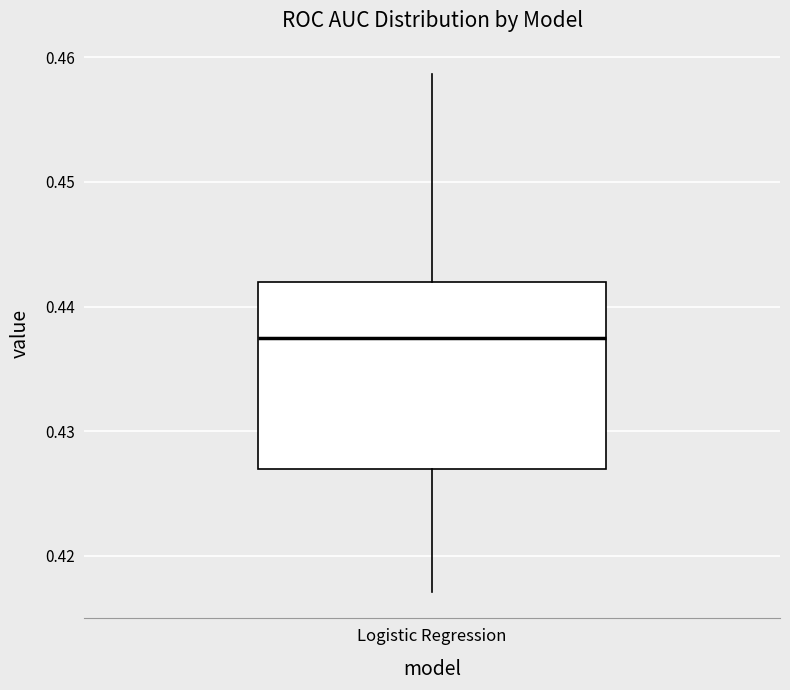

Where does the median line of the box for Logistic Regression sit on the y-axis? The values are not printed on the chart, so give them approximately, as read against the axis.

0.438